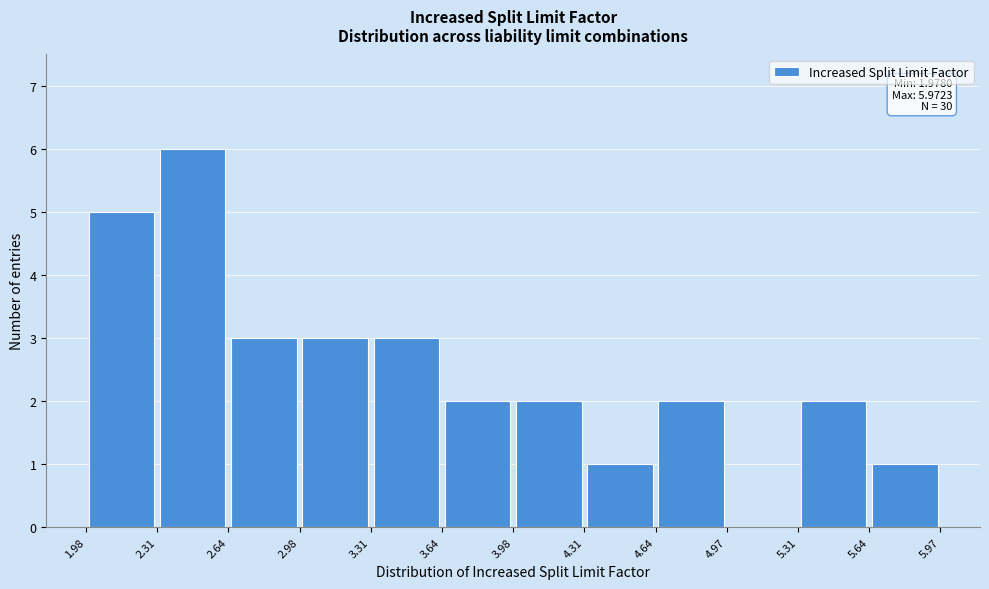

Which range on the x-axis has the tallest bar?

2.31 to 2.64